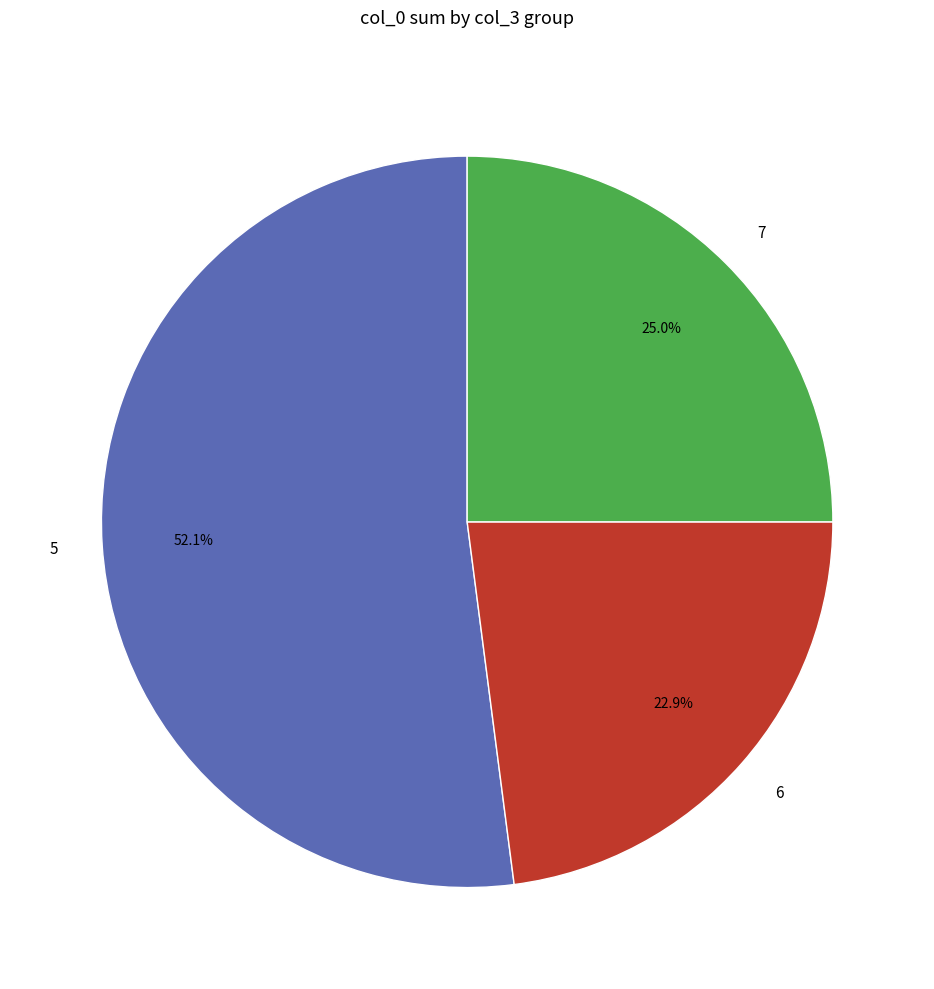

Is 5 the majority of the pie?

Yes